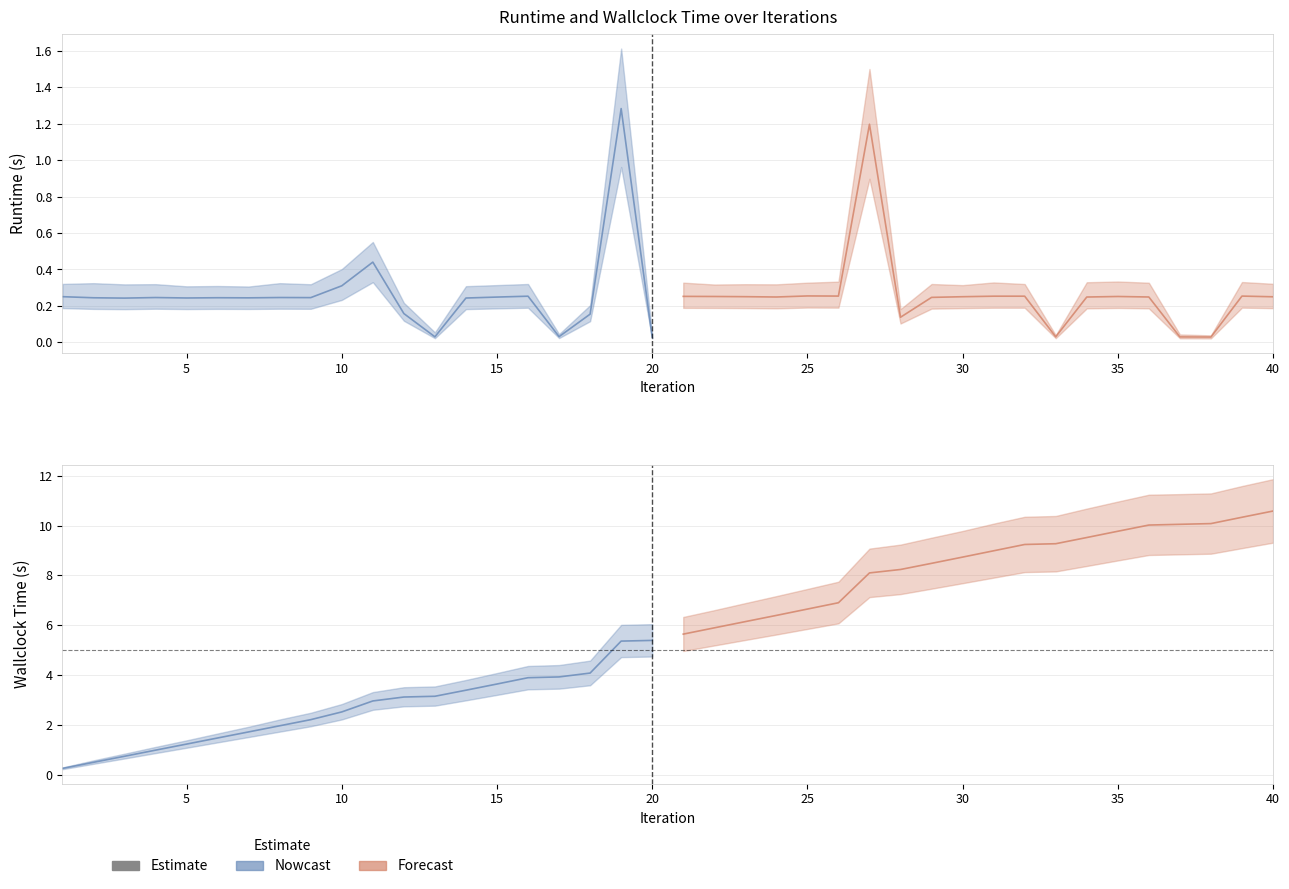

True or false: Nowcast and Forecast cross at least once.

False